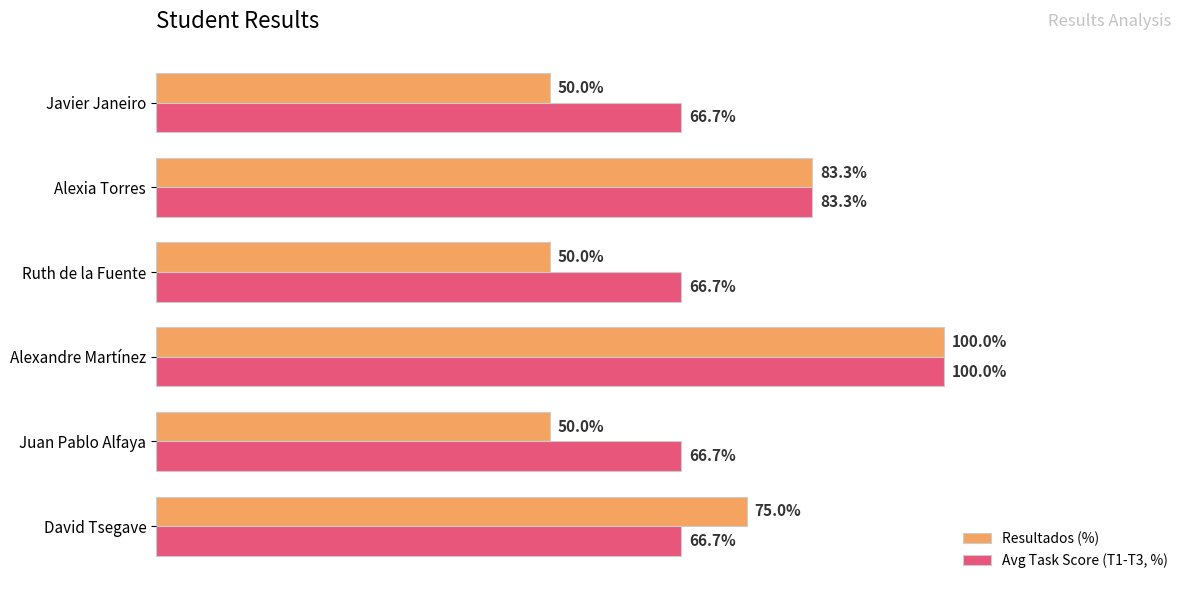

Rank the series by their average value, from highest to lowest.

Avg Task Score (T1-T3, %), Resultados (%)